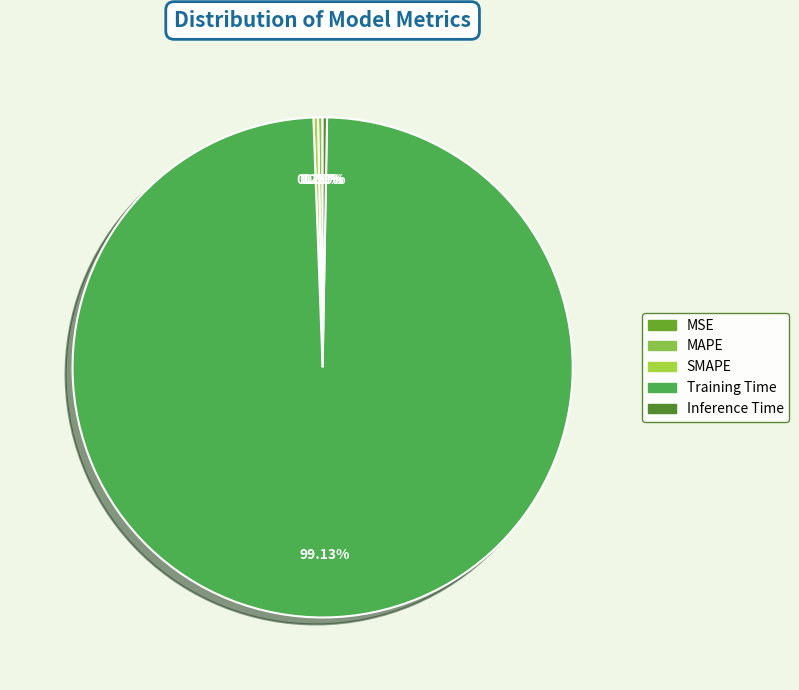

Count the number of slices in the pie.

5